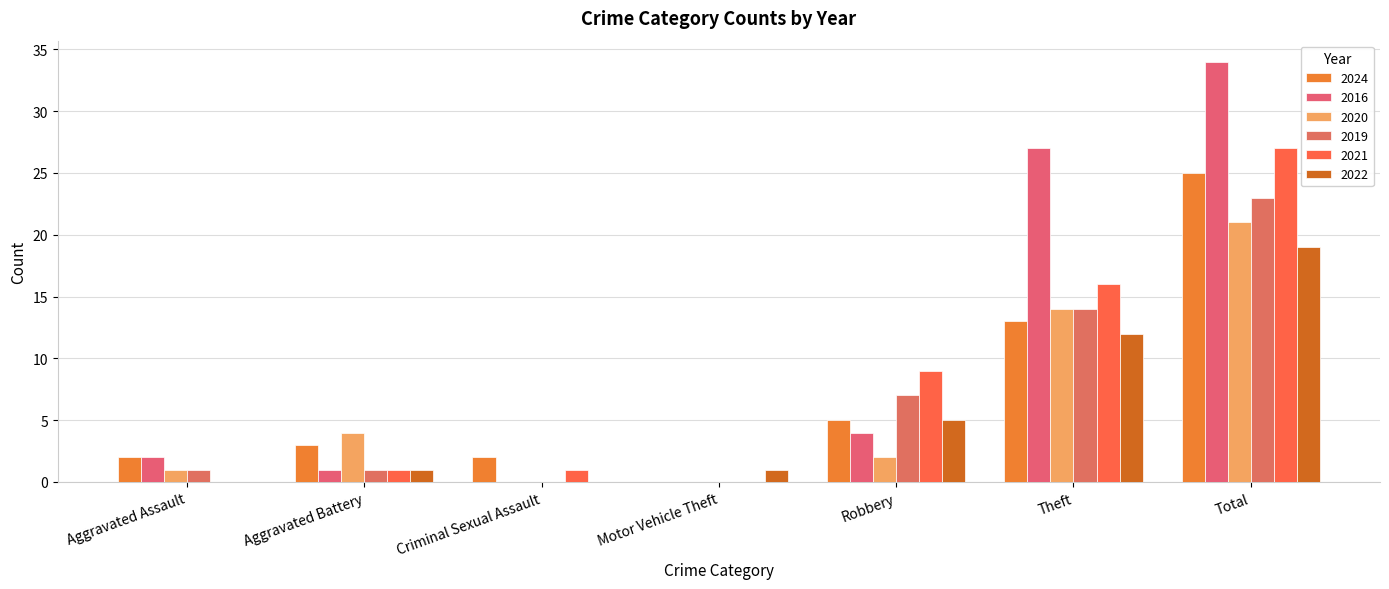

The value of 2024 at Aggravated Battery is 3. True or false?

True